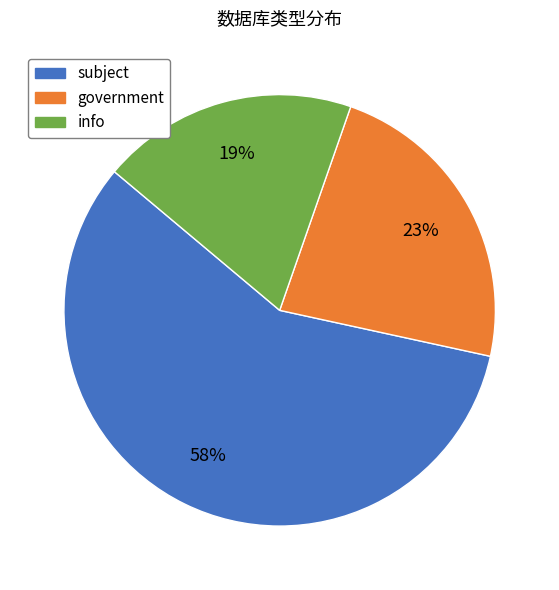

To the nearest percent, what percentage of the pie is subject?

58%